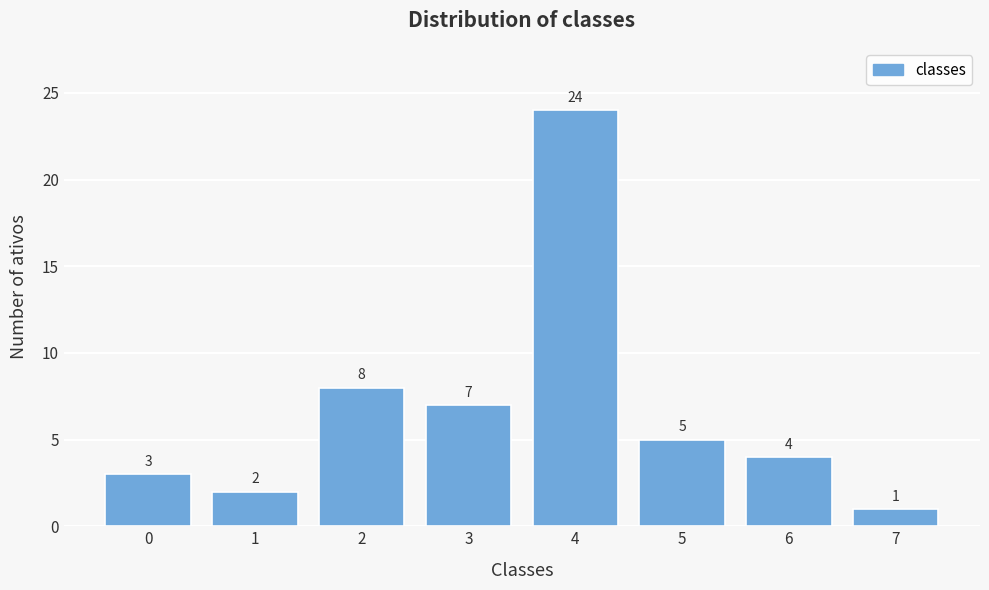

Reading left to right, extract all data points from this chart.

0=3	1=2	2=8	3=7	4=24	5=5	6=4	7=1